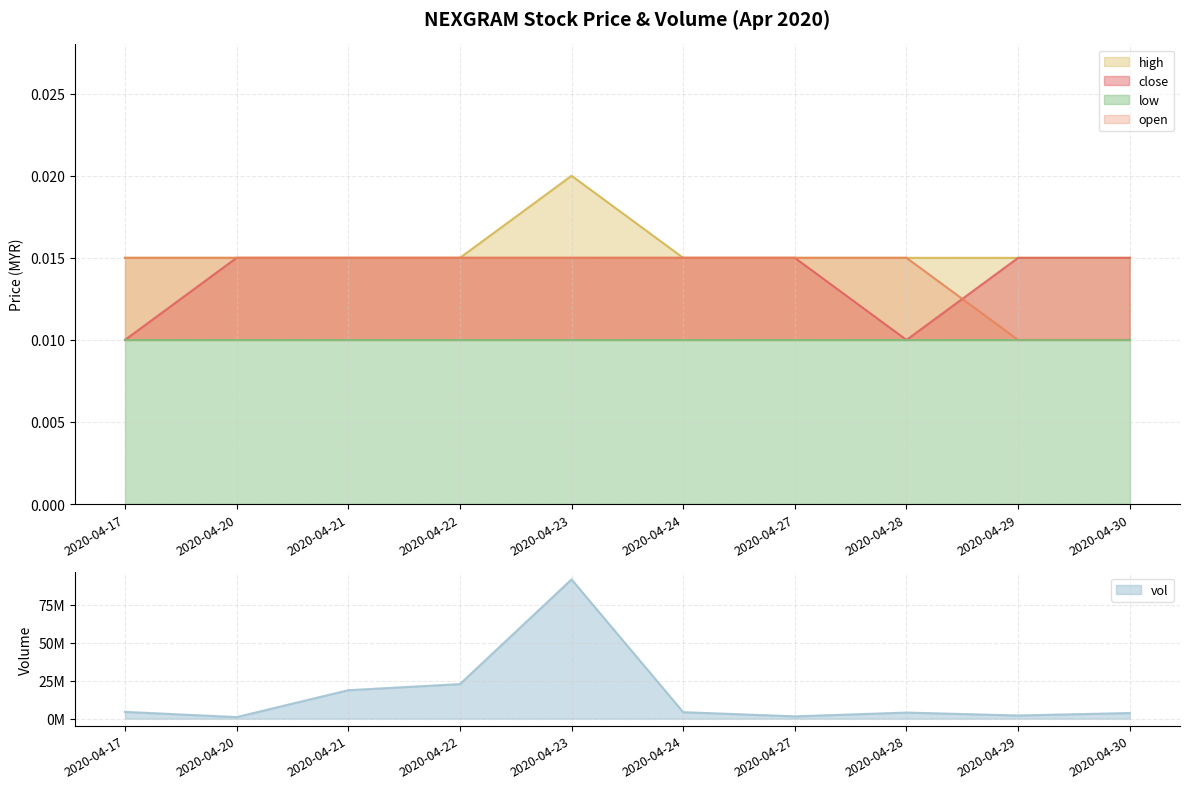

What is the difference between the maximum and second lowest values in the vol series?

90155800.0